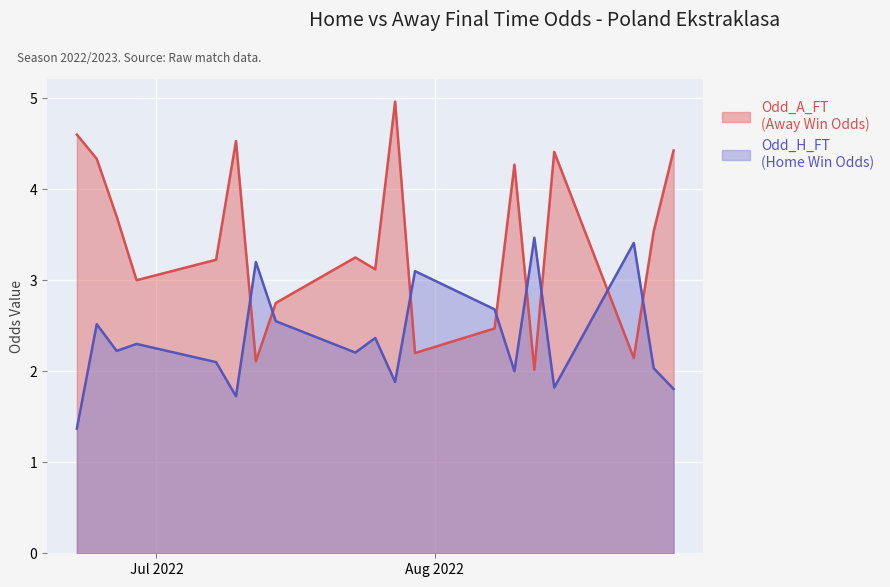

What is the minimum value shown in the chart?

1.4